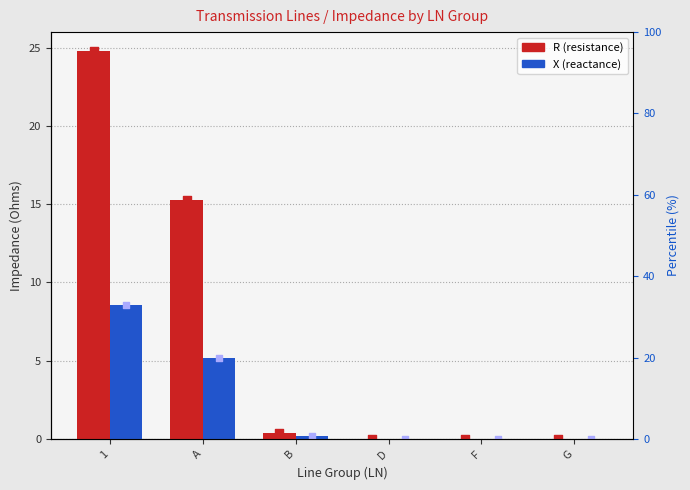

What are all the series names shown in the legend?

R, X